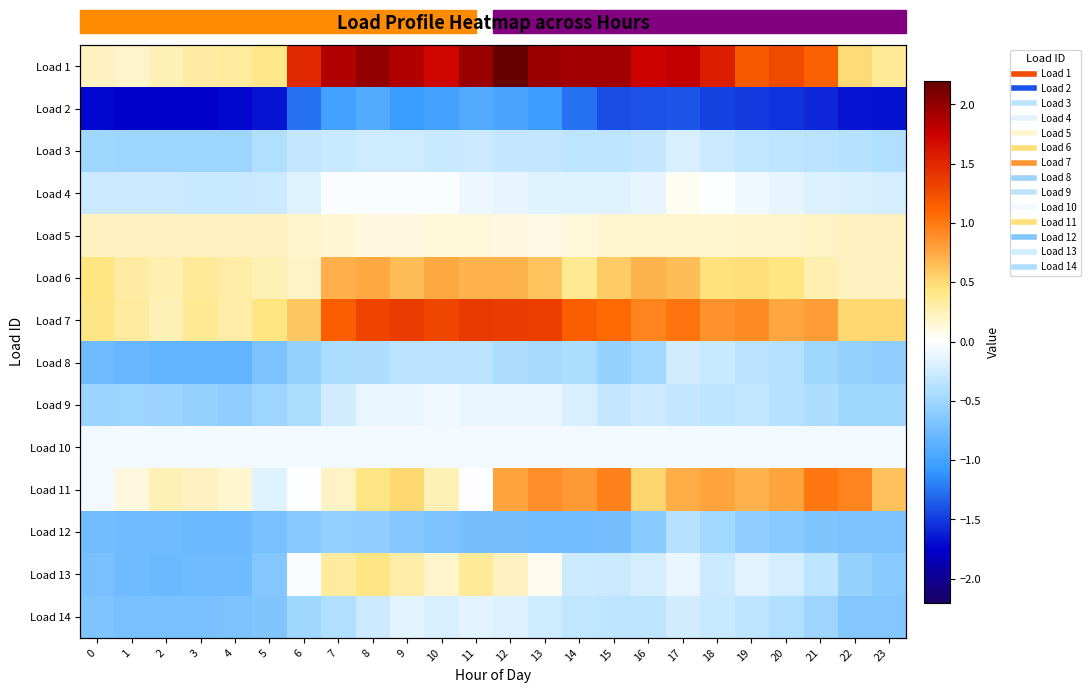

Which has a higher value, 6 or 3?

6